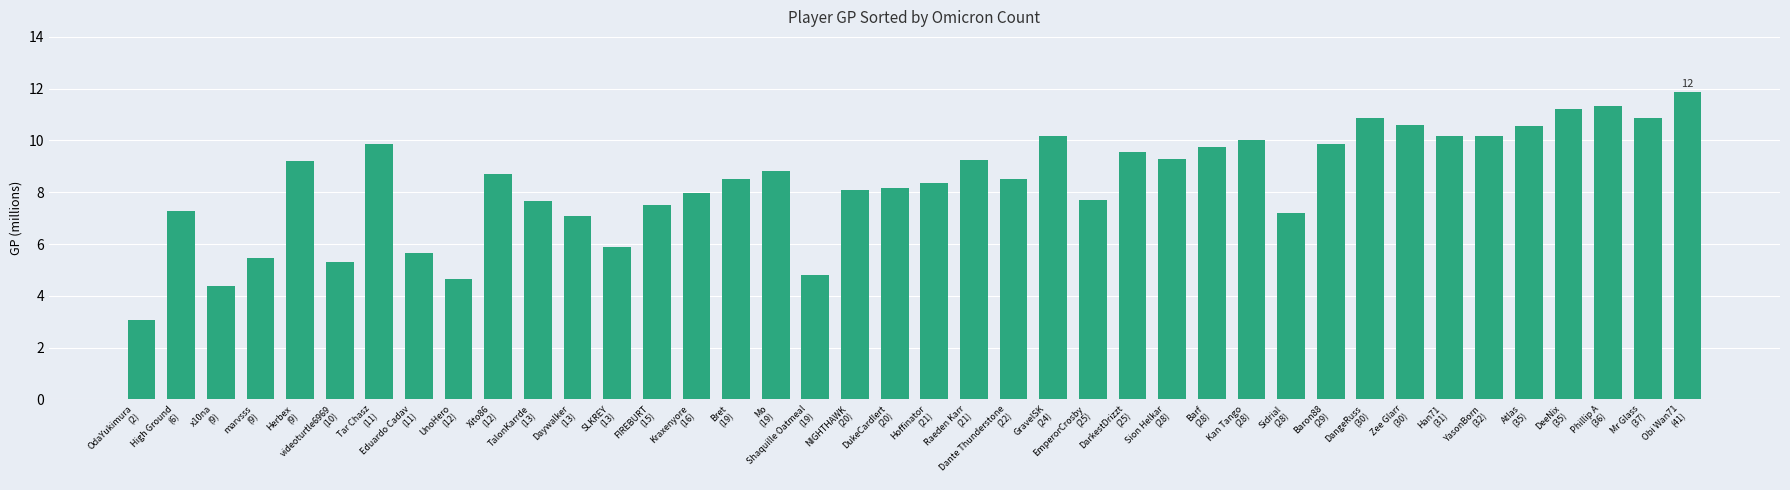

What is the smallest value displayed?

3.1